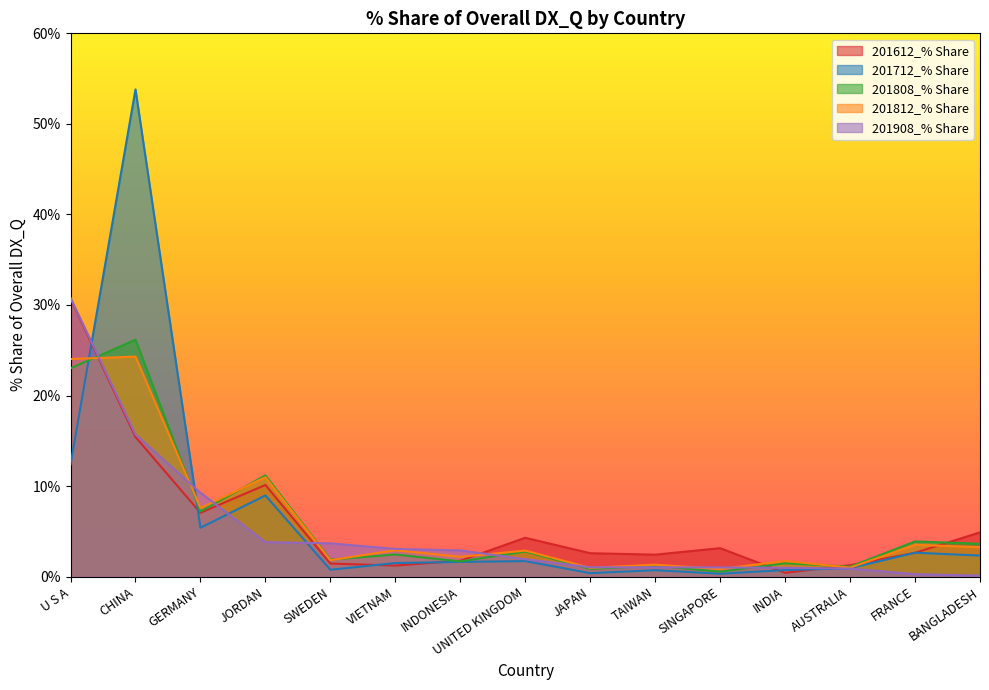

How many series are shown in this chart?

5